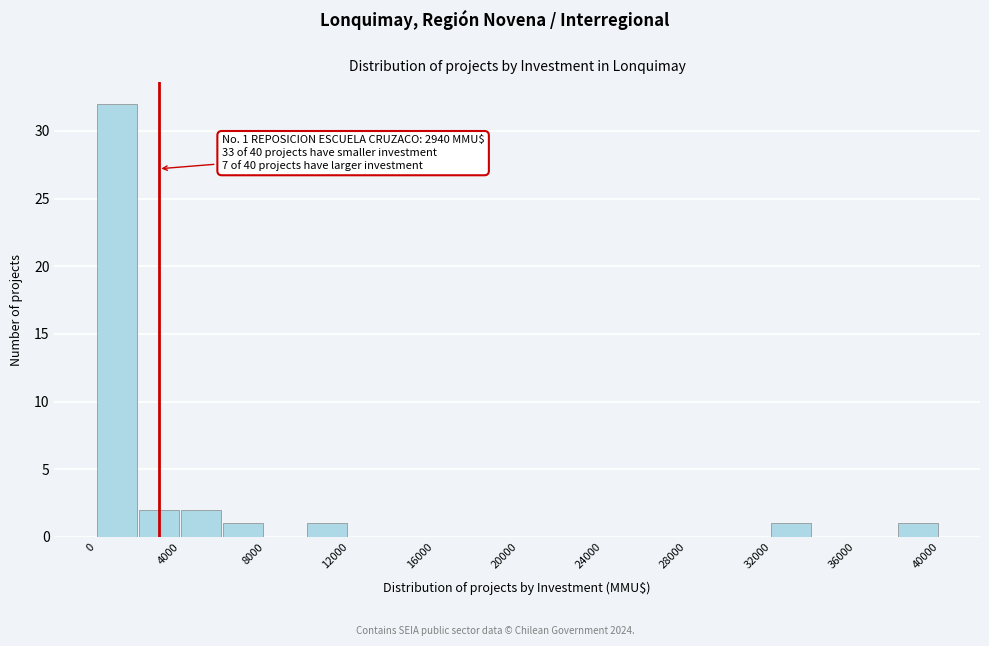

Over which range of the x-axis is the bar tallest?

0 to 2000